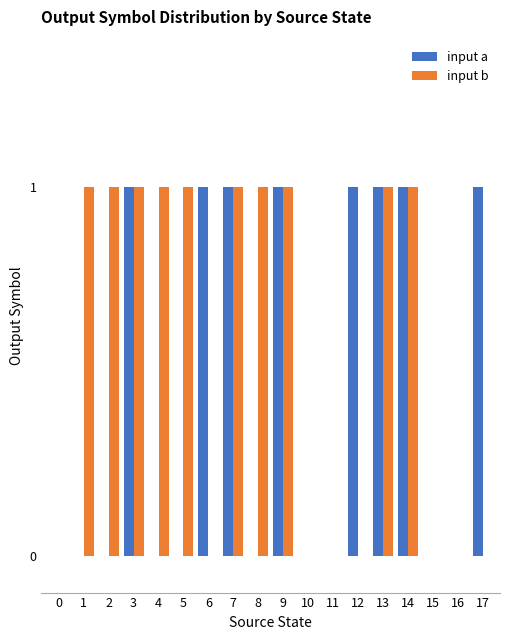

What are all the series names shown in the legend?

input a, input b